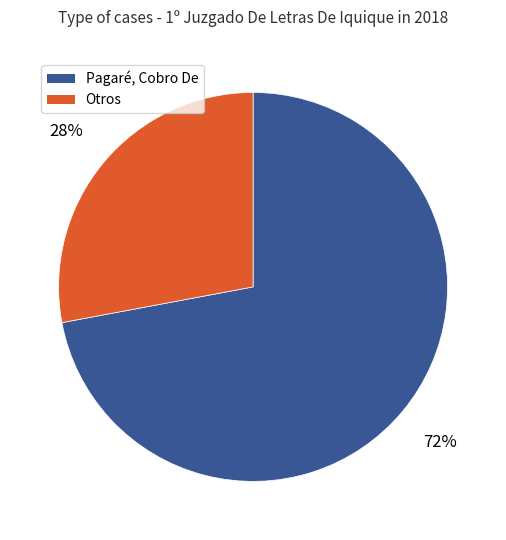

To the nearest percent, what is the average slice percentage?

50%